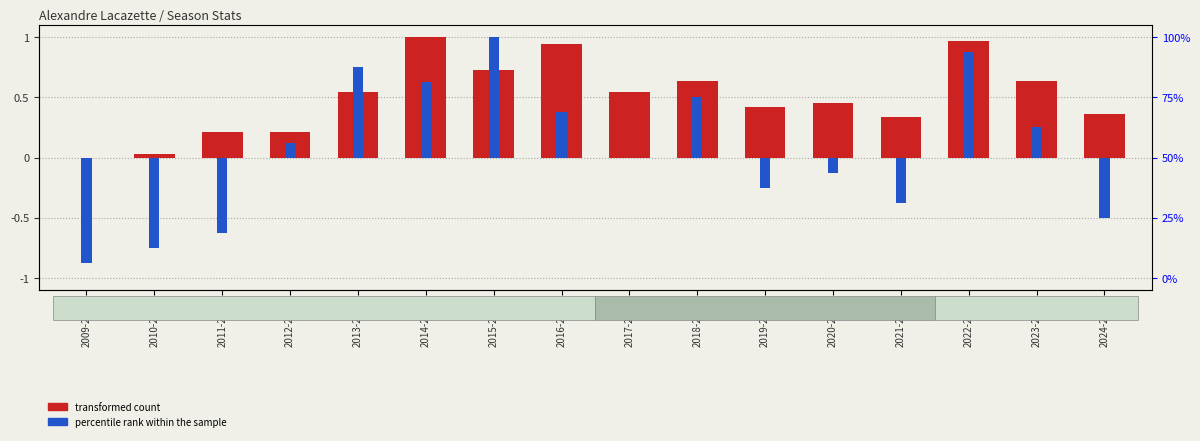

What is the label of the 11th bar from the left?

2019-2020